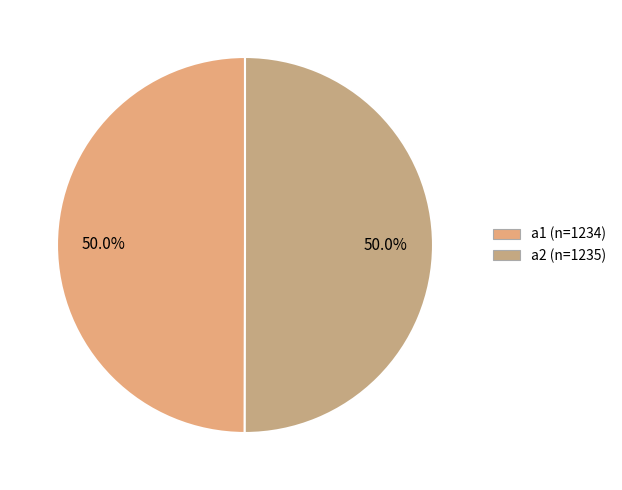

Count the number of slices in the pie.

2